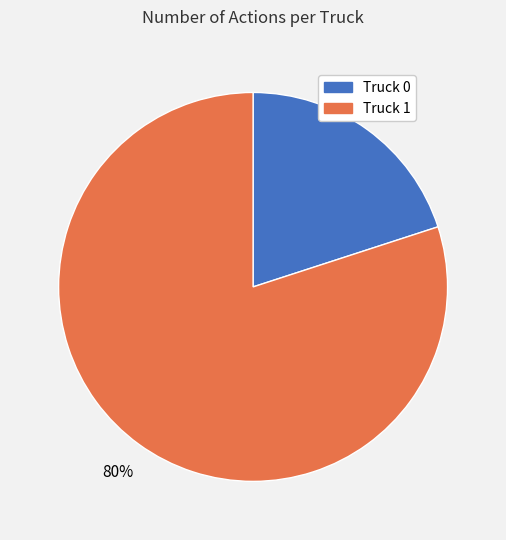

To the nearest percent, what portion does Truck 1 represent?

80%